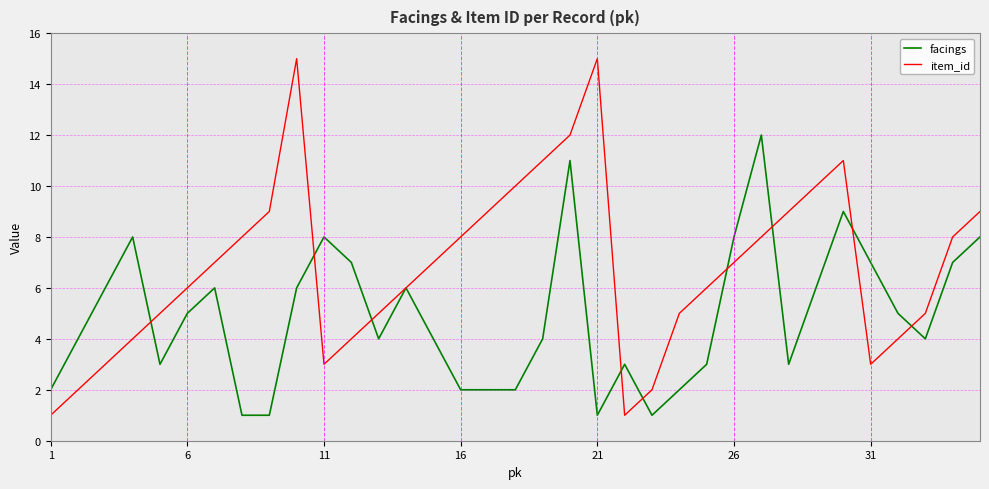

Rank the series by their maximum value, from lowest to highest.

facings, item_id